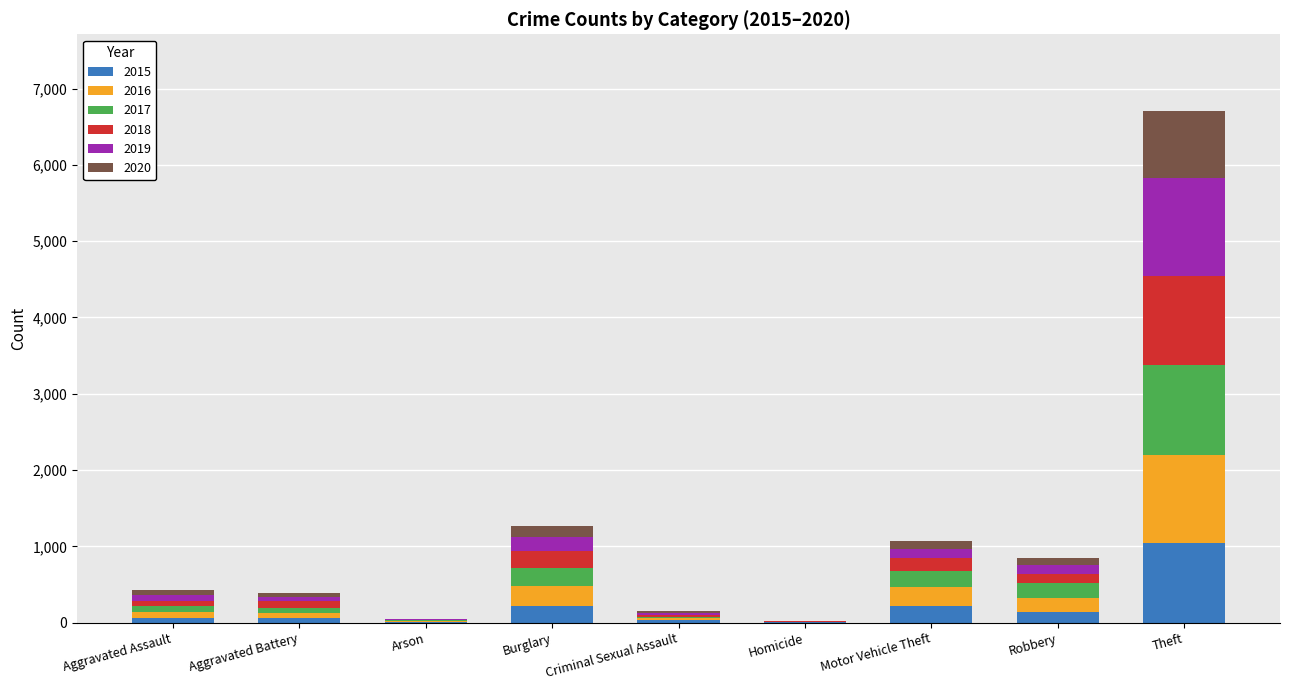

At which label does 2015 reach its peak?

Theft